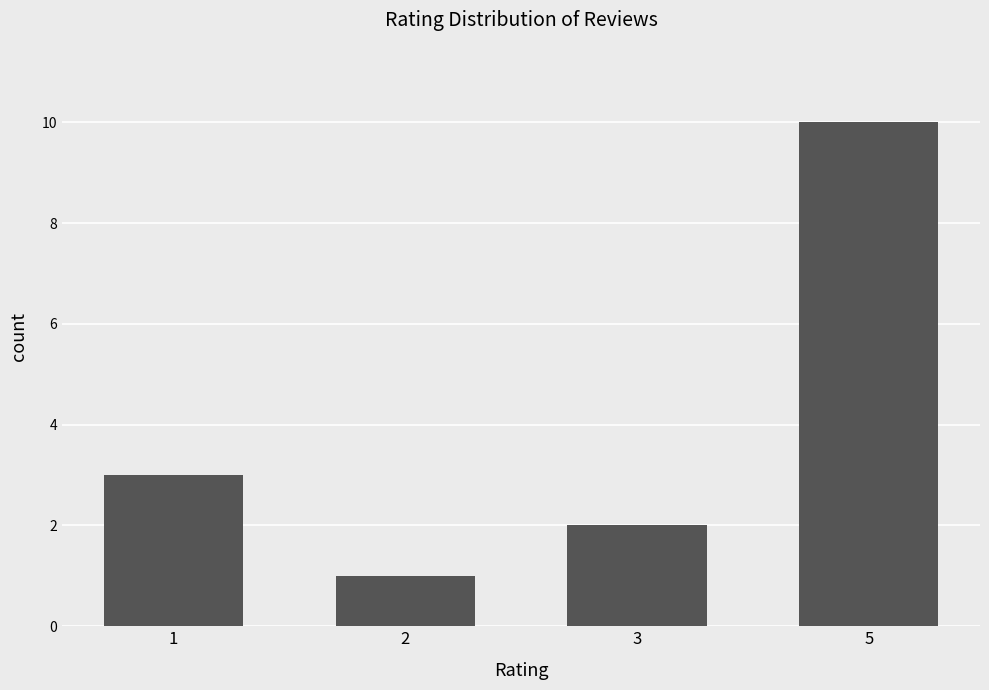

The value at 3 is 0. True or false?

False